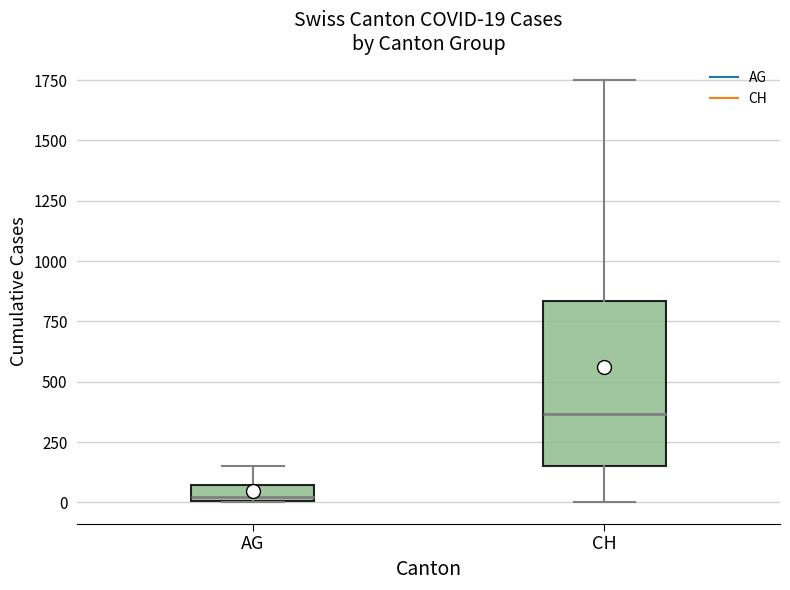

Which box's median line is the highest?

CH